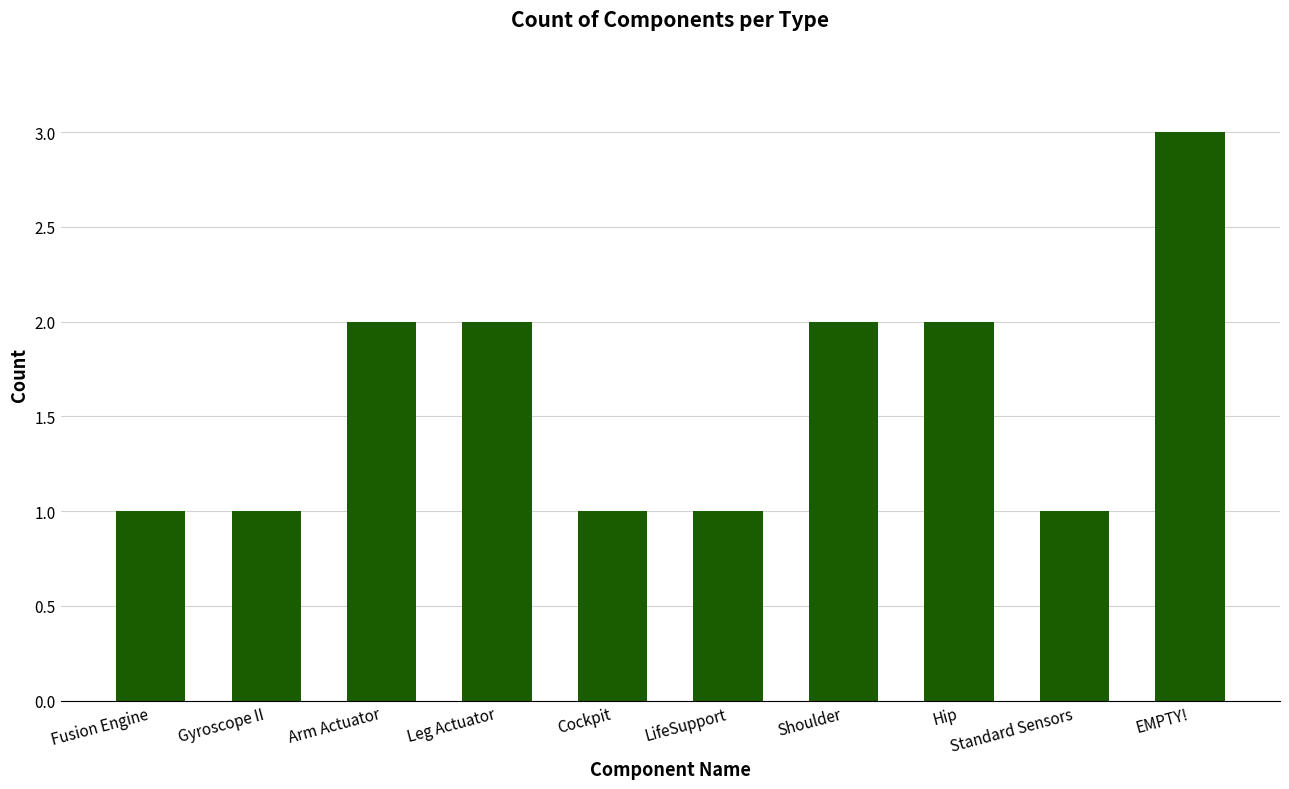

What is the maximum value shown in the chart?

3